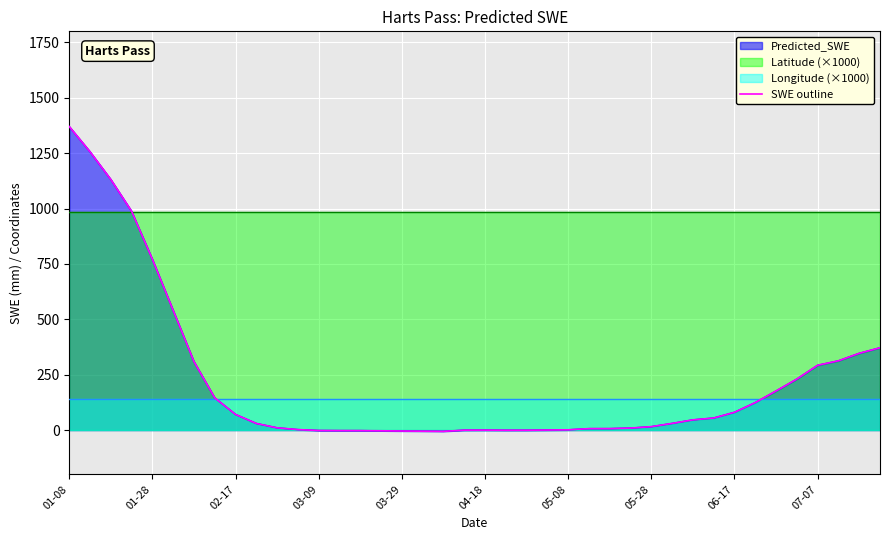

What is the difference between the second highest and minimum values?

1261.8